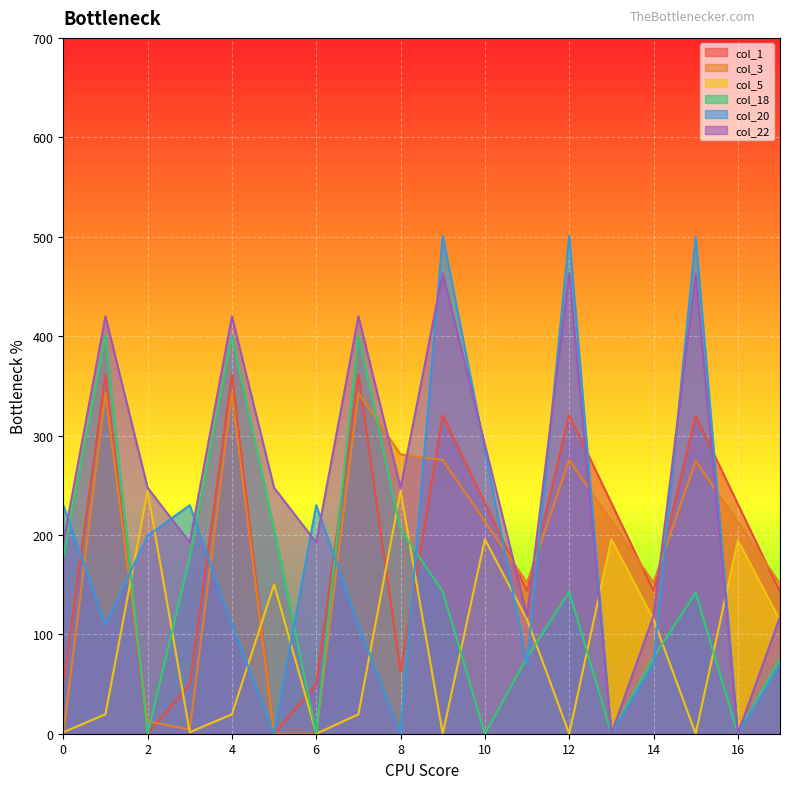

Reading left to right, list all the values displayed in this chart.

col_1: 0=49.5	1=361.1	2=0.0	3=49.5	4=361.1	5=0.0	6=49.5	7=361.1	8=62.4	9=320.5	10=232.1	11=143.7	12=320.5	13=232.1	14=143.7	15=319.5	16=231.1	17=142.7
col_3: 0=0.0	1=342.7	2=12.4	3=4.4	4=342.7	5=0.0	6=0.0	7=342.7	8=281.0	9=275.4	10=213.7	11=152.0	12=275.4	13=213.7	14=152.0	15=274.4	16=212.7	17=151.0
col_5: 0=1.5	1=19.5	2=244.0	3=1.5	4=19.5	5=150.2	6=0.0	7=19.5	8=244.0	9=0.0	10=195.5	11=115.0	12=0.0	13=195.5	14=115.0	15=0.0	16=194.5	17=114.0
col_18: 0=176.9	1=400.6	2=0.0	3=176.9	4=400.6	5=205.8	6=0.0	7=400.6	8=205.8	9=142.9	10=0.0	11=76.8	12=142.9	13=0.0	14=76.8	15=141.9	16=0.0	17=75.8
col_20: 0=229.9	1=109.5	2=199.2	3=229.9	4=109.5	5=0.0	6=229.9	7=109.5	8=0.0	9=500.9	10=285.5	11=70.2	12=500.9	13=0.0	14=70.2	15=499.9	16=0.0	17=69.2
col_22: 0=192.3	1=419.9	2=247.4	3=192.3	4=419.9	5=247.4	6=192.3	7=419.9	8=247.4	9=463.3	10=290.9	11=118.4	12=463.3	13=0.0	14=118.4	15=462.3	16=0.0	17=117.4